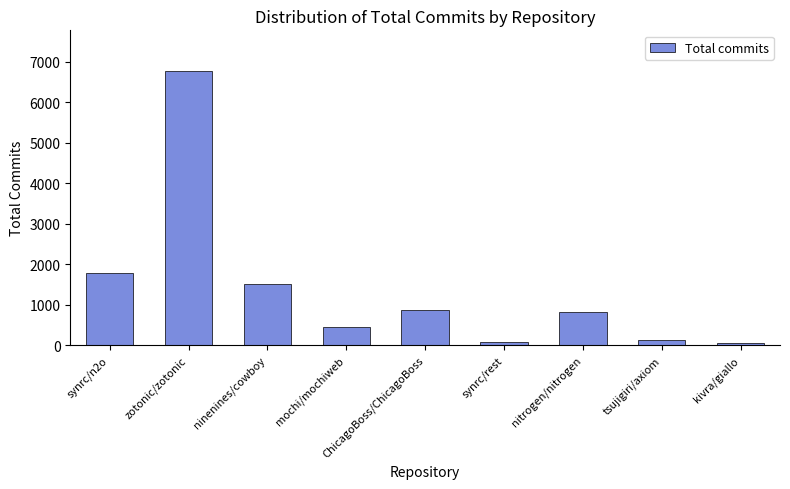

Which has a higher value, ChicagoBoss/ChicagoBoss or synrc/rest?

ChicagoBoss/ChicagoBoss